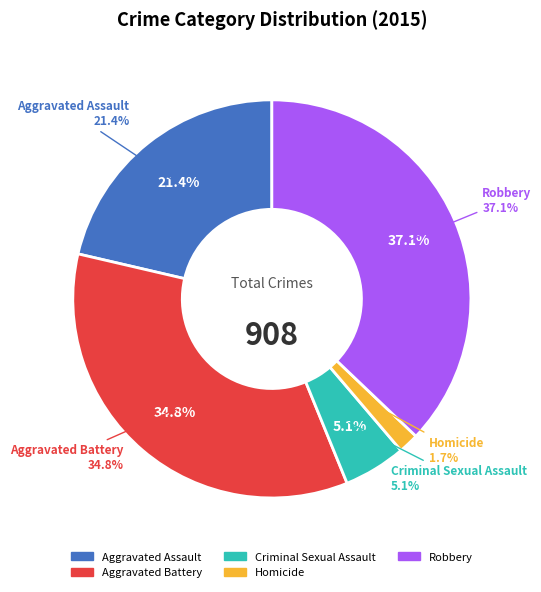

What percentage is the Homicide slice, to the nearest percent?

2%